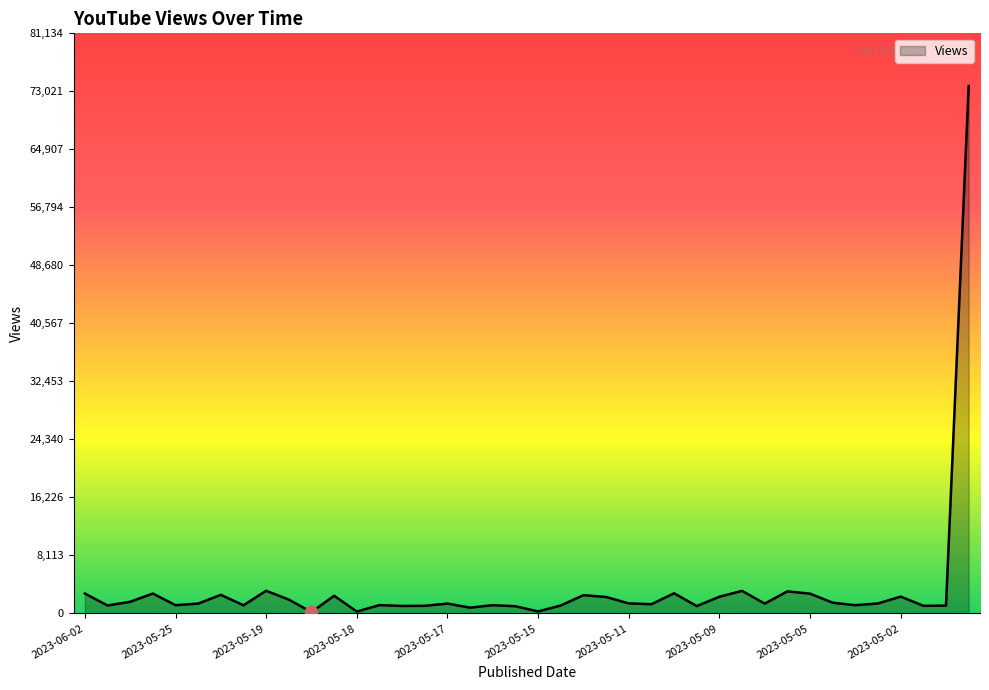

What is the maximum value shown in the chart?

73759